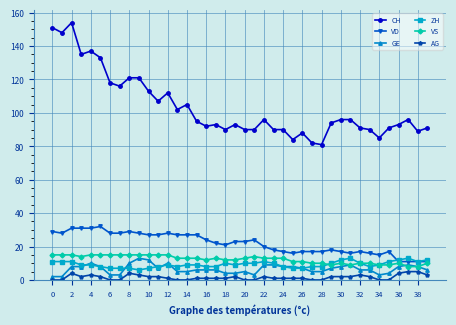

What is the minimum value for ZH?

6